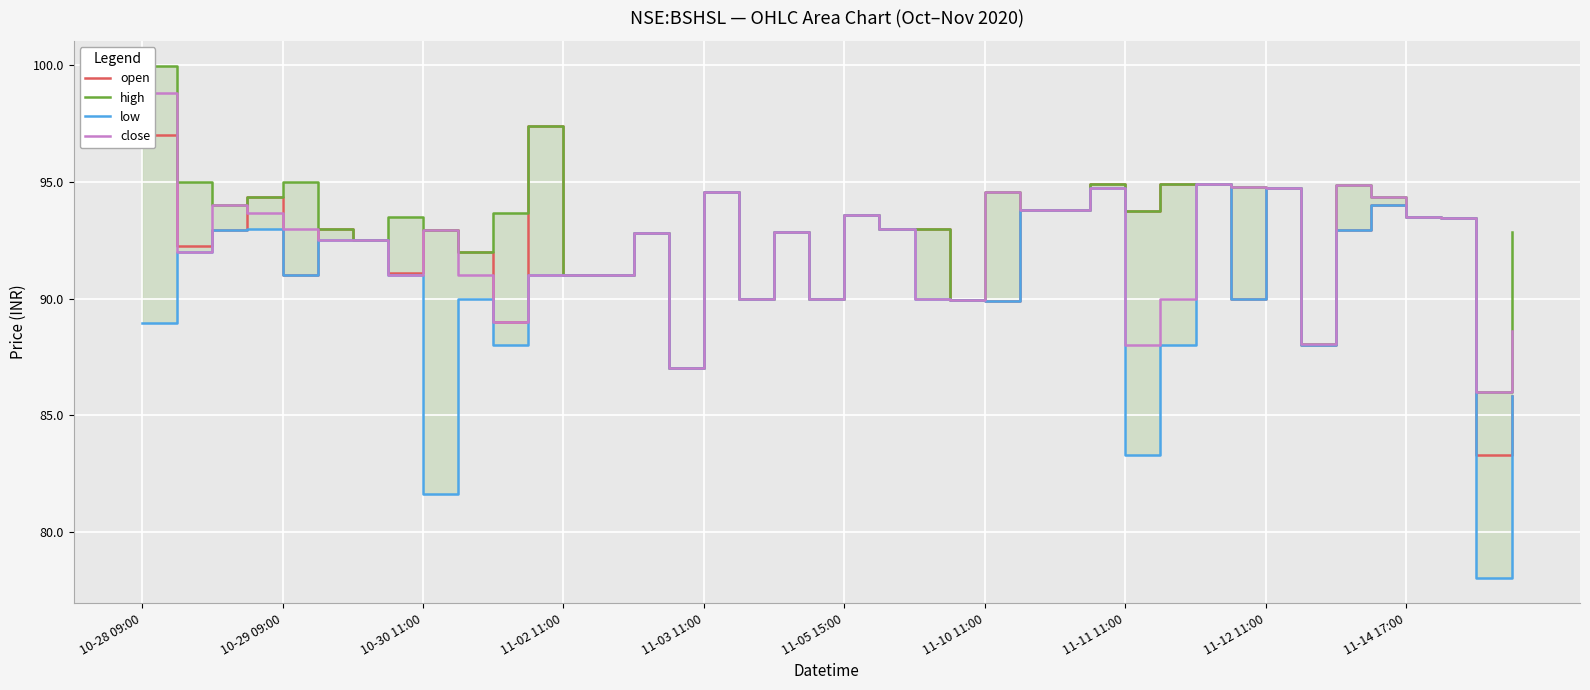

Reading left to right, list all the values displayed in this chart.

open: 97.0	92.2	93.0	94.3	91.0	93.0	92.5	91.1	93.0	92.0	89.0	97.4	91.0	91.0	92.8	87.0	94.5	90.0	92.8	90.0	93.6	93.0	93.0	90.0	89.9	93.8	93.8	94.9	93.8	94.9	94.9	90.0	94.8	88.0	93.0	94.0	93.5	93.5	83.3	85.8
high: 100.0	95.0	94.0	94.3	95.0	93.0	92.5	93.5	93.0	92.0	93.7	97.4	91.0	91.0	92.8	87.0	94.5	90.0	92.8	90.0	93.6	93.0	93.0	90.0	94.5	93.8	93.8	94.9	93.8	94.9	94.9	94.8	94.8	88.0	94.8	94.3	93.5	93.5	86.0	92.8
low: 89.0	92.0	93.0	93.0	91.0	92.5	92.5	91.0	81.7	90.0	88.0	91.0	91.0	91.0	92.8	87.0	94.5	90.0	92.8	90.0	93.6	93.0	90.0	90.0	89.9	93.8	93.8	94.8	83.3	88.0	94.9	90.0	94.8	88.0	93.0	94.0	93.5	93.5	78.0	85.8
close: 98.8	92.0	94.0	93.7	93.0	92.5	92.5	91.0	93.0	91.0	89.0	91.0	91.0	91.0	92.8	87.0	94.5	90.0	92.8	90.0	93.6	93.0	90.0	90.0	94.5	93.8	93.8	94.8	88.0	90.0	94.9	94.8	94.8	88.0	94.8	94.3	93.5	93.5	86.0	88.6